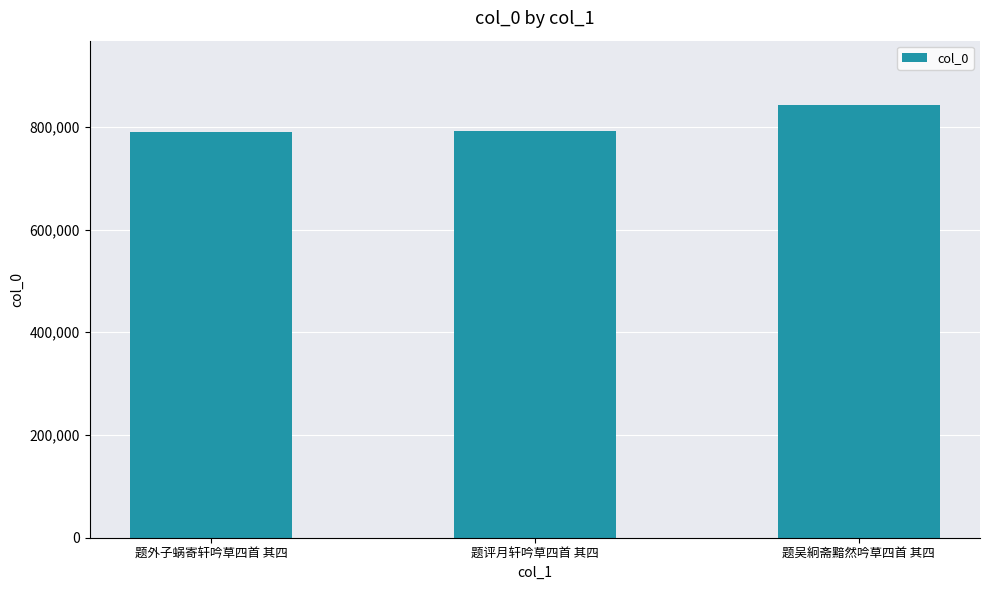

What is the change in value from 题外子蜗寄轩吟草四首 其四 to 题吴絅斋黯然吟草四首 其四?

+51244